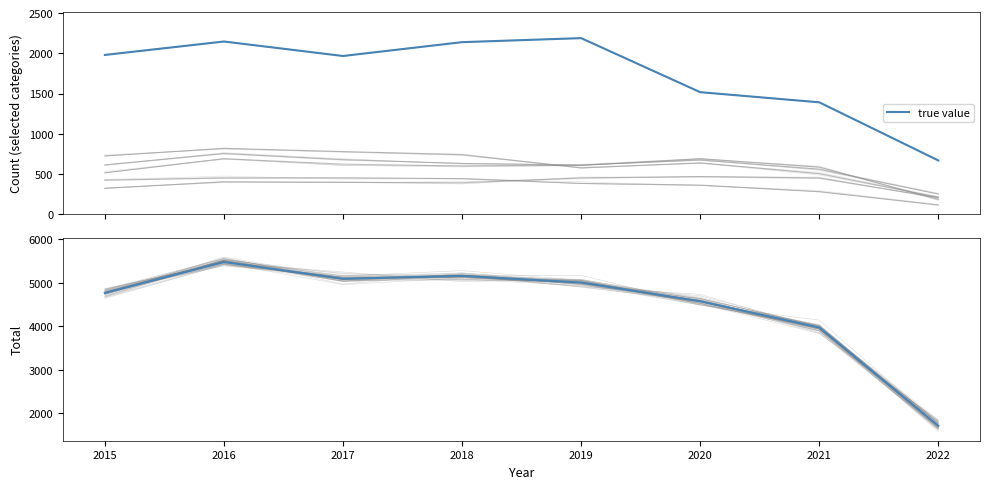

Rank the categories by value from lowest to highest.

2022, 2021, 2020, 2015, 2019, 2017, 2018, 2016